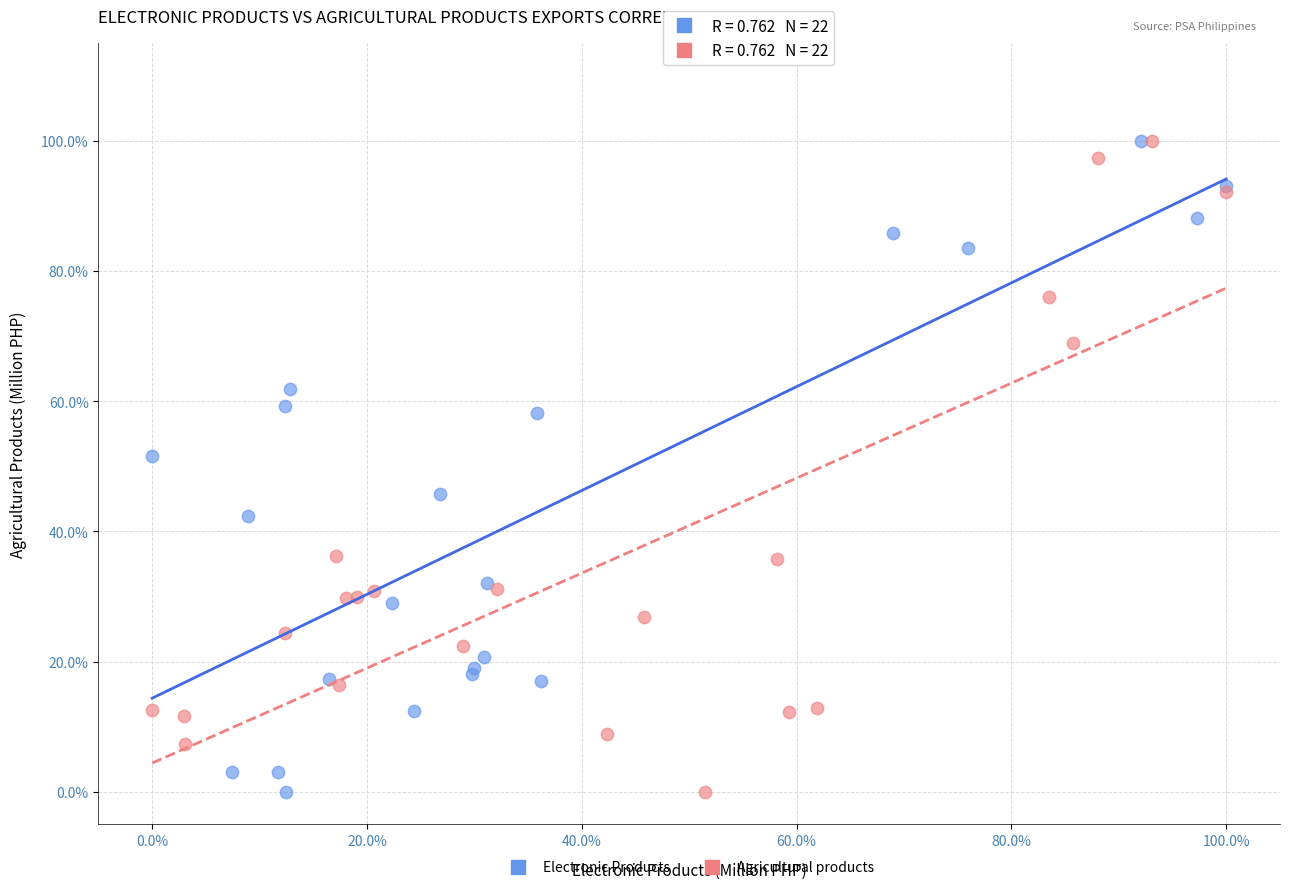

What are all the series names shown in the legend?

Electronic Products, Agricultural products